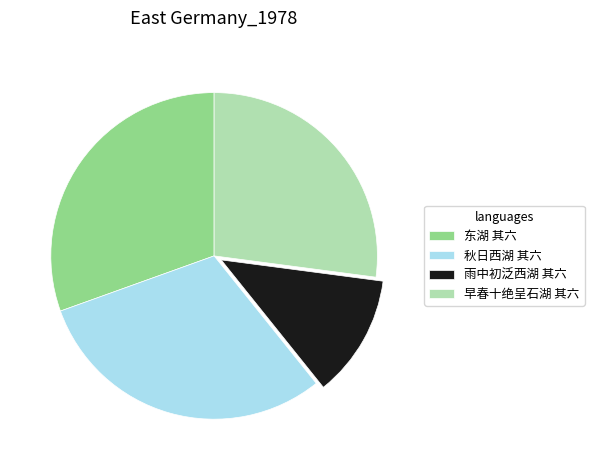

The 雨中初泛西湖 其六 slice represents 5% of the pie. True or false?

False